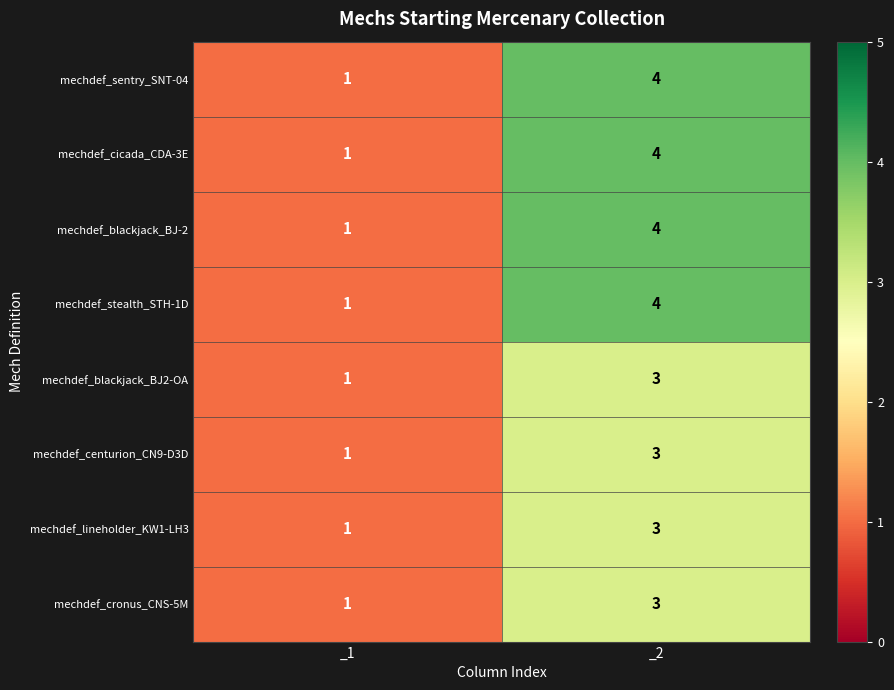

Rank the categories by mechdef_lineholder_KW1-LH3 value from lowest to highest.

_1, _2